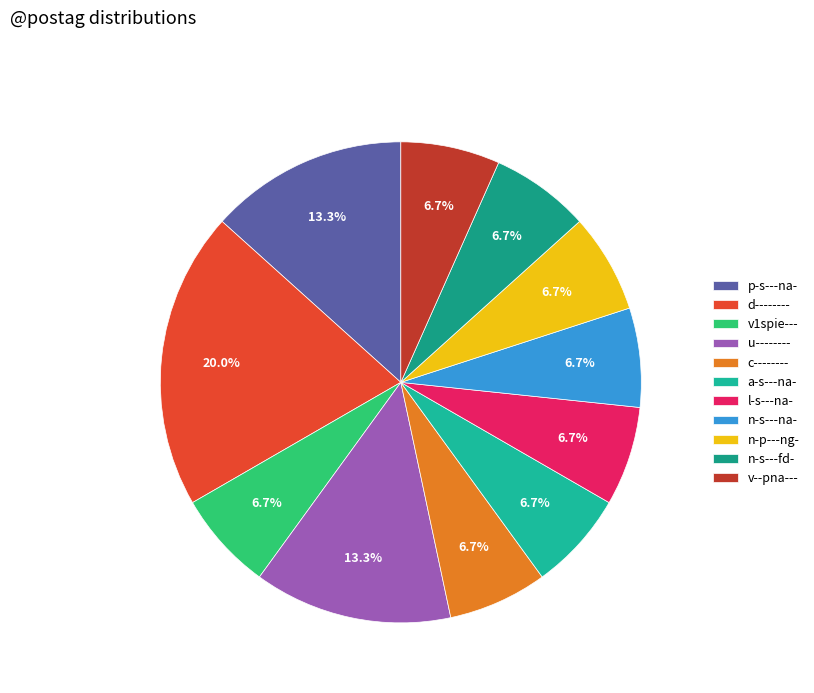

What is the change in value from p-s---na- to v--pna---?

-1